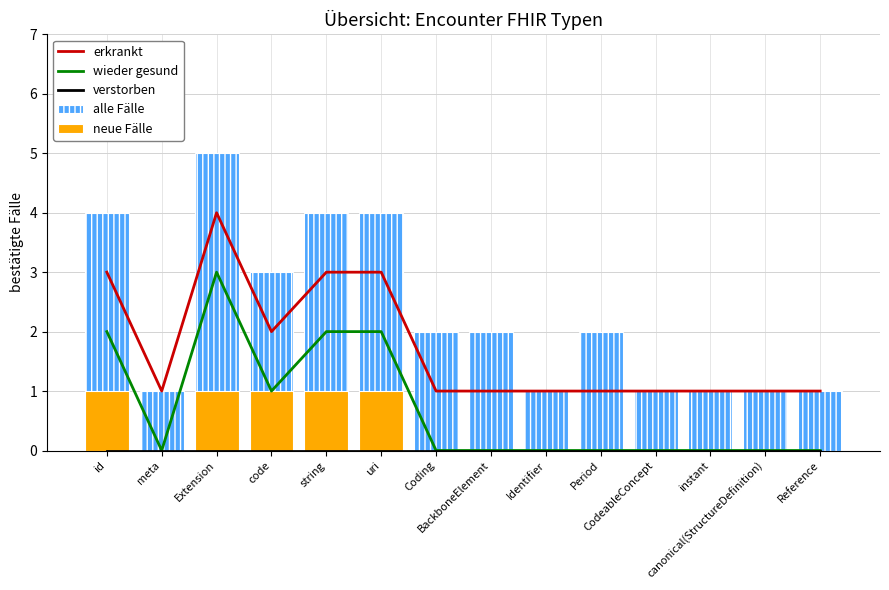

The erkrankt series shows 1 at id. True or false?

False